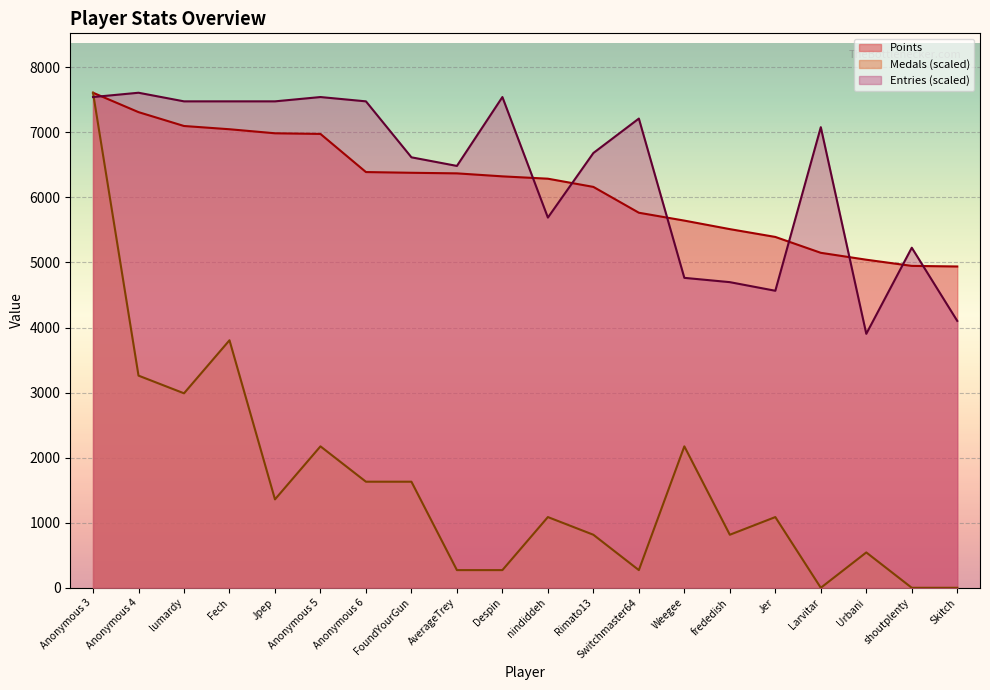

True or false: Points has a value of 3417.5 at lumardy.

False